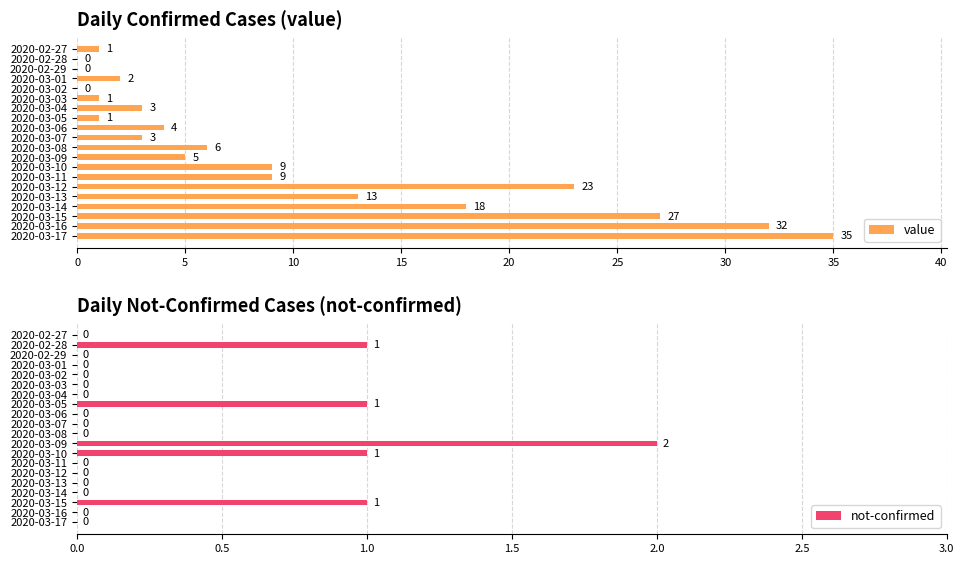

What is the difference between the highest and lowest values at 14?

23